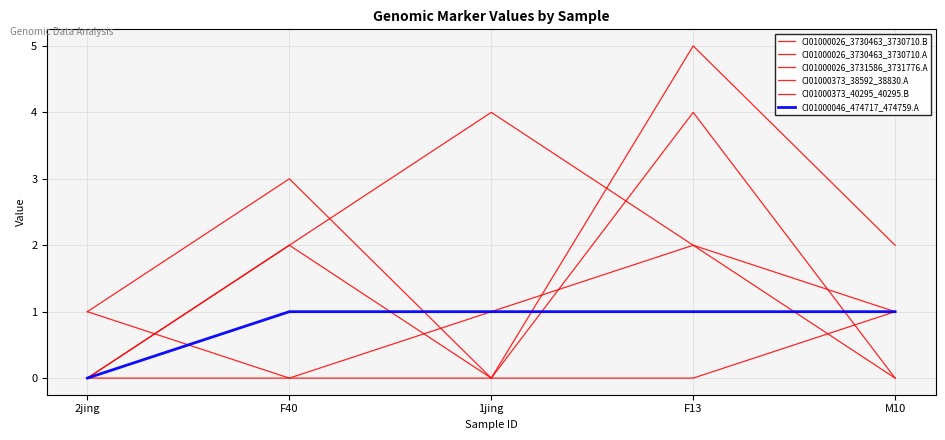

Does the chart display data point markers on the line(s)?

No